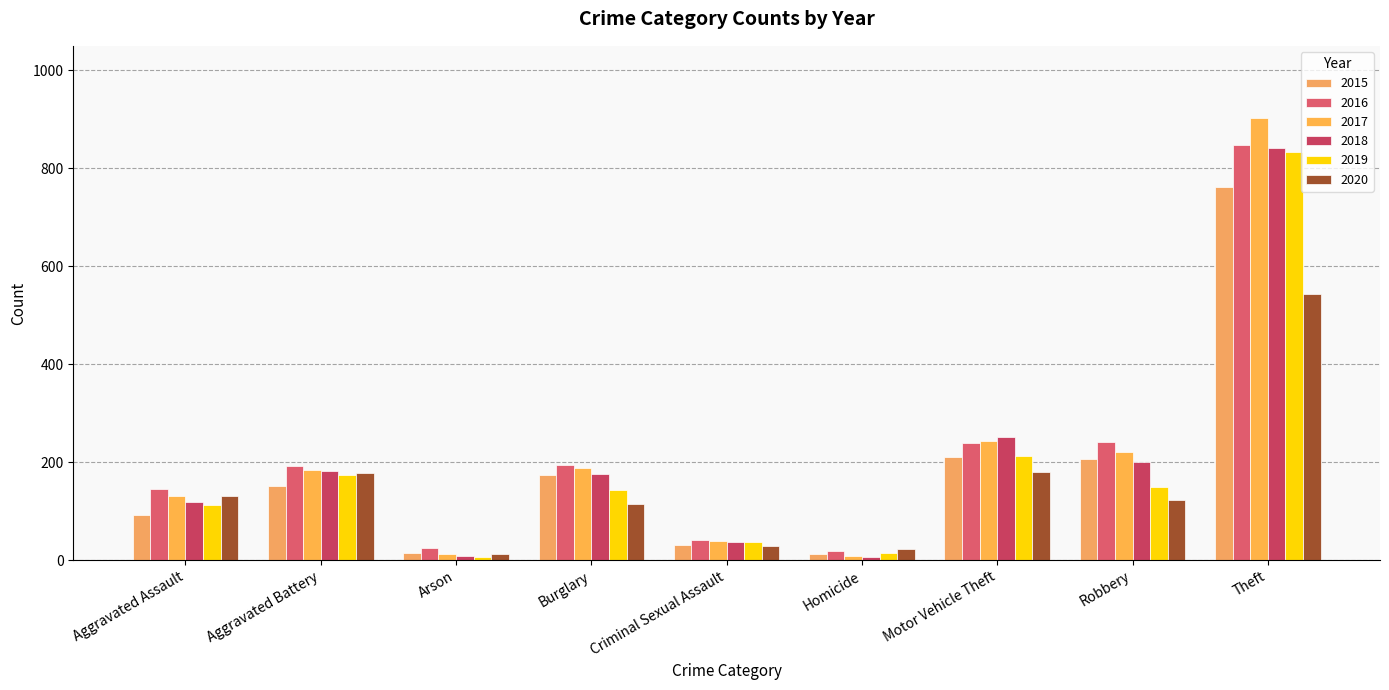

What is the total value across all series at Motor Vehicle Theft?

1336